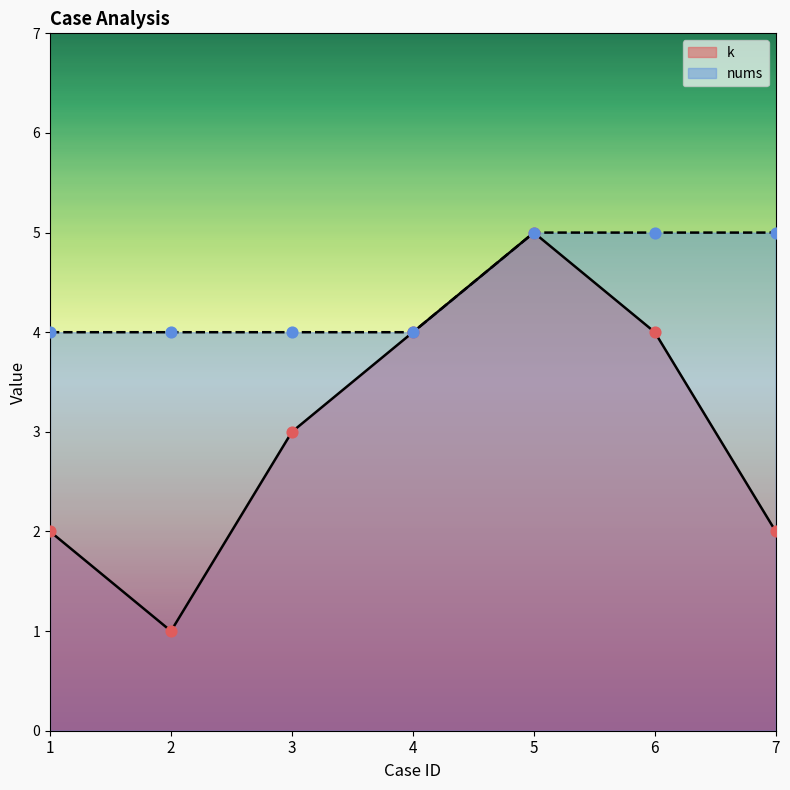

Which series has the widest spread of Y values?

k